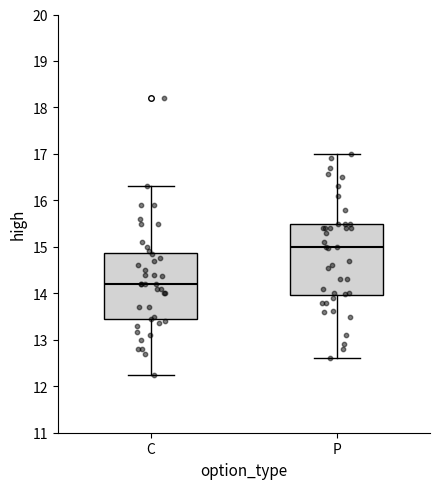

Reading left to right, transcribe this box plot: for each box, give where its median line is, the range the box spans, and where its two whiskers end, as read against the y-axis. The values are not printed on the chart, so give them approximately, as read against the axis.

C: median 14.2, box 13.4 to 14.9, whiskers 12.2 to 16.3
P: median 15.0, box 14.0 to 15.5, whiskers 12.6 to 17.0